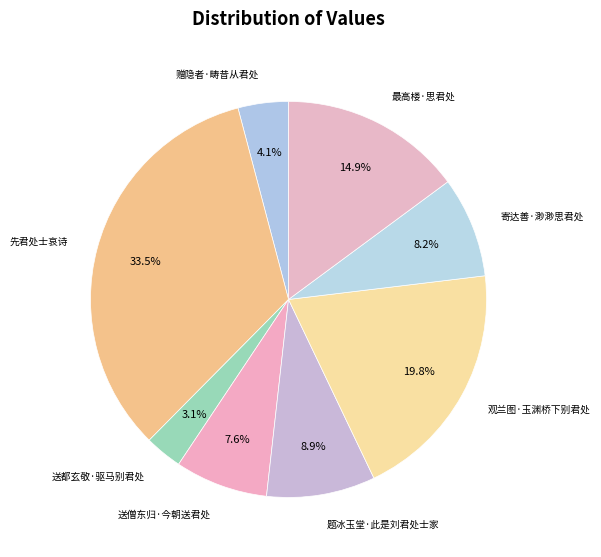

True or false: 送都玄敬·驱马别君处 accounts for 3% of the total.

True